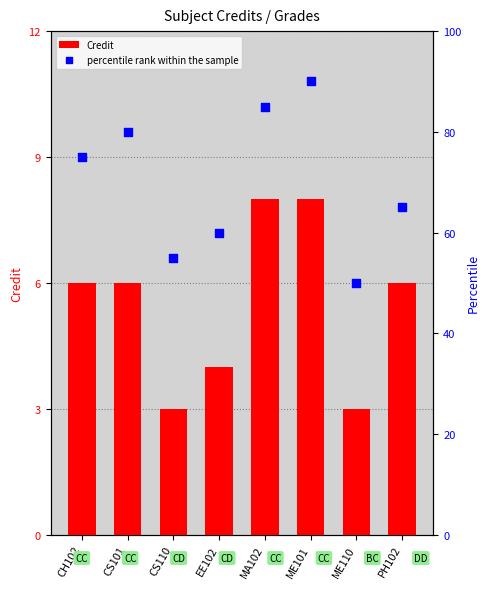

What are all the series names shown in the legend?

Credit, percentile rank within the sample